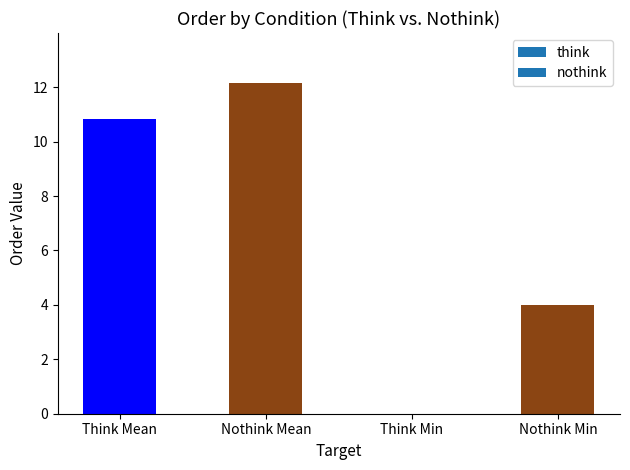

Reading left to right, extract all data points from this chart.

Think Mean=10.8	Nothink Mean=12.2	Think Min=0.0	Nothink Min=4.0